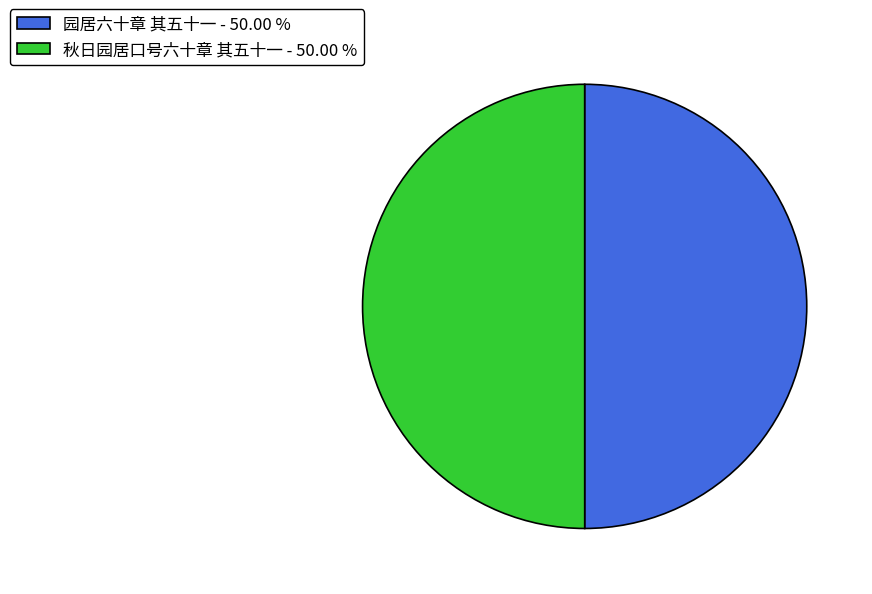

What is the ratio of the value at 秋日园居口号六十章 其五十一 - 50.00 % to the value at 园居六十章 其五十一 - 50.00 %?

1.0